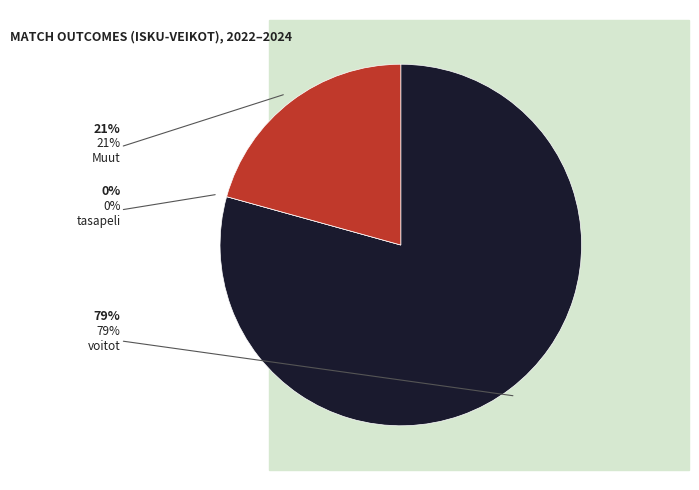

Count the number of slices in the pie.

3